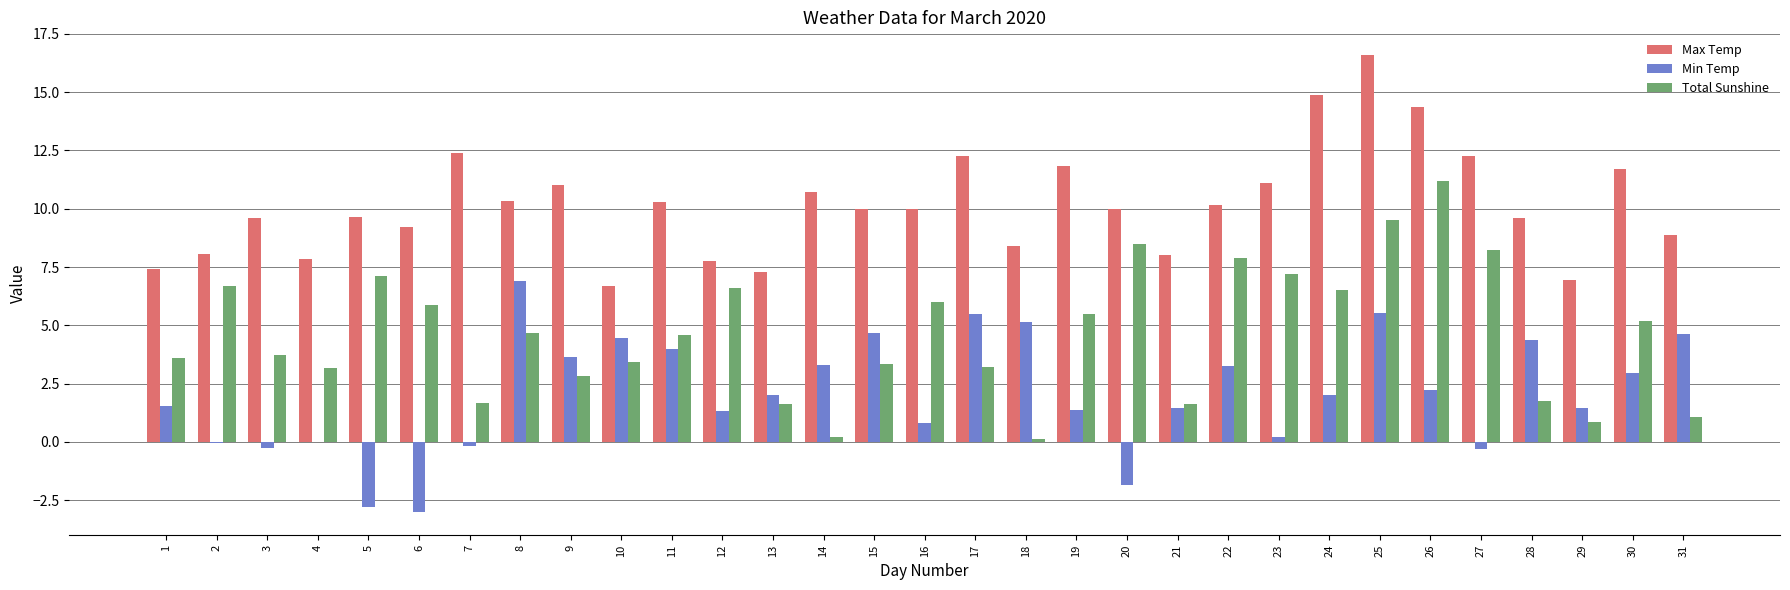

What are all the series names shown in the legend?

Max Temp, Min Temp, Total Sunshine